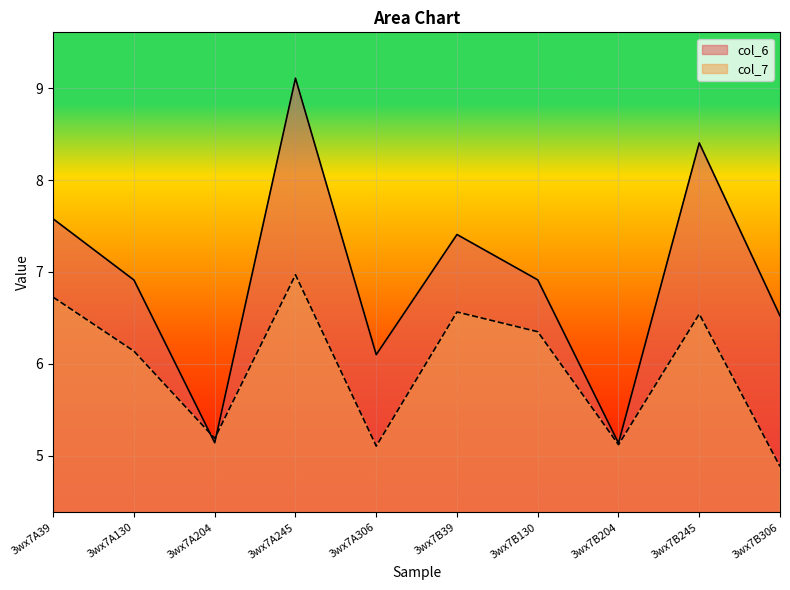

Where is the first local minimum for col_6?

3wx7A204